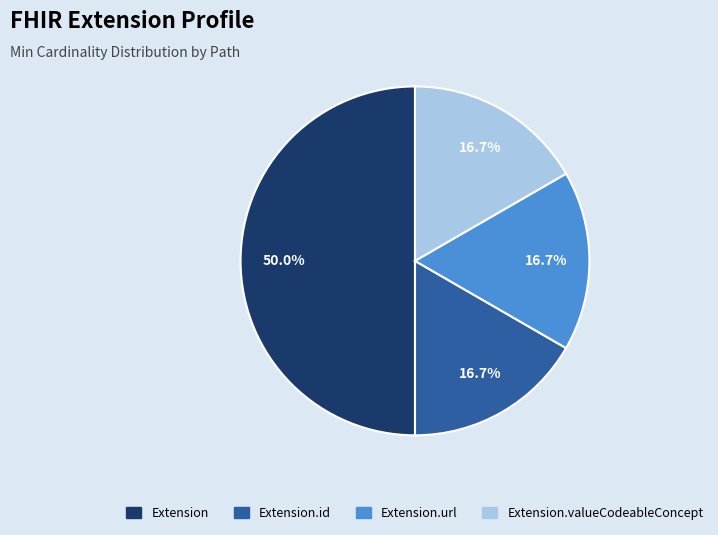

Which slice is the largest?

Extension